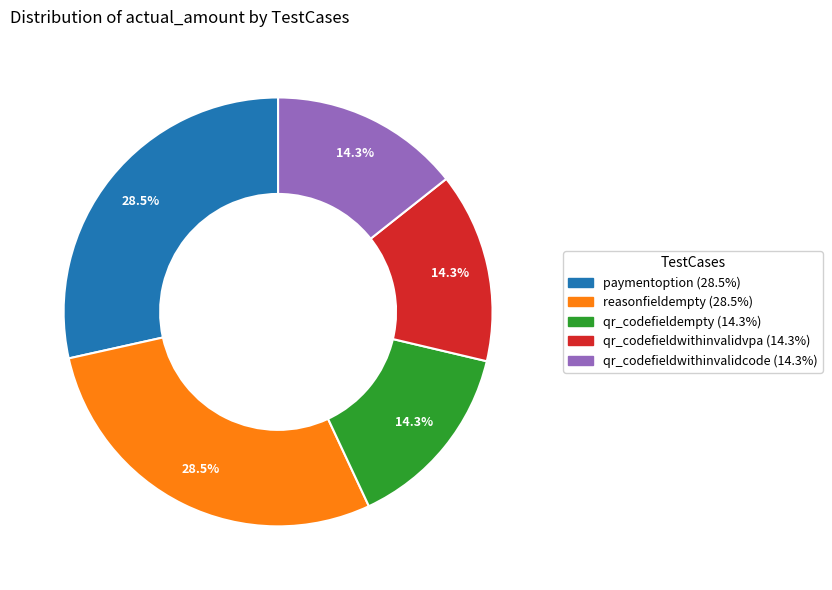

How many segments does this pie chart have?

5